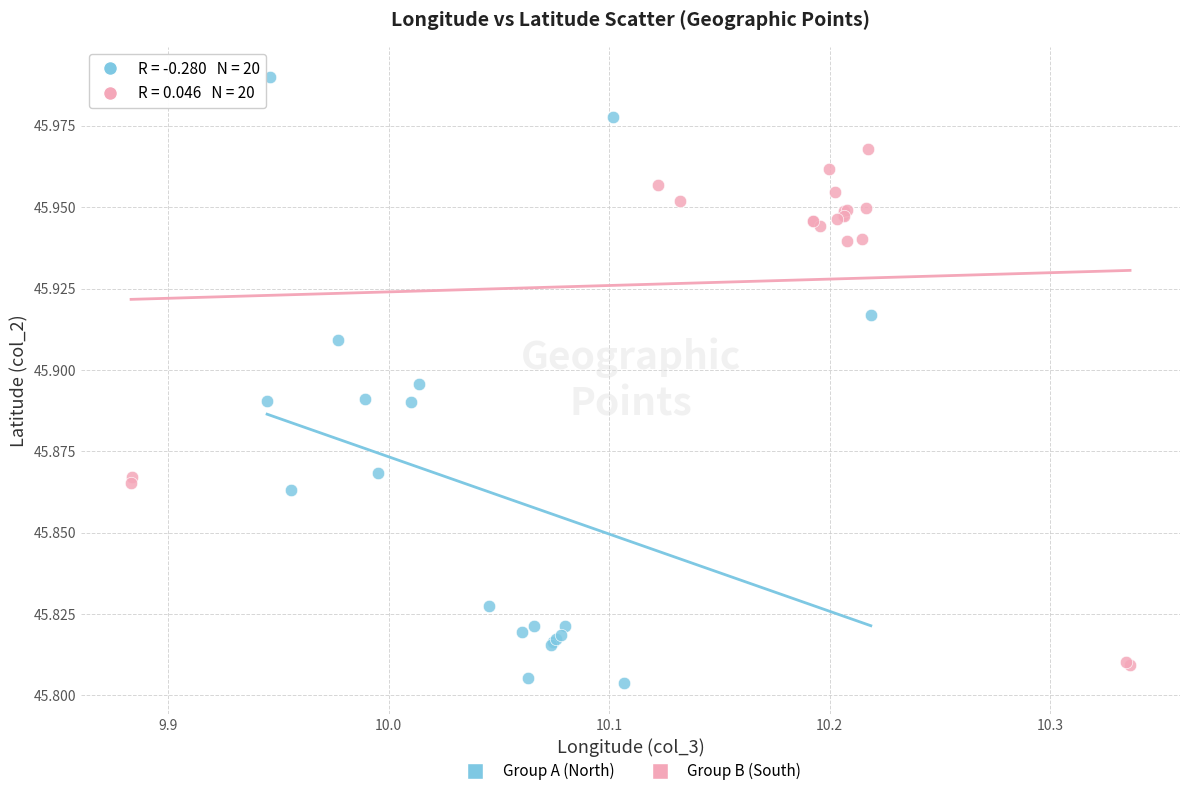

Which series reaches the maximum Y coordinate?

Group A (North)